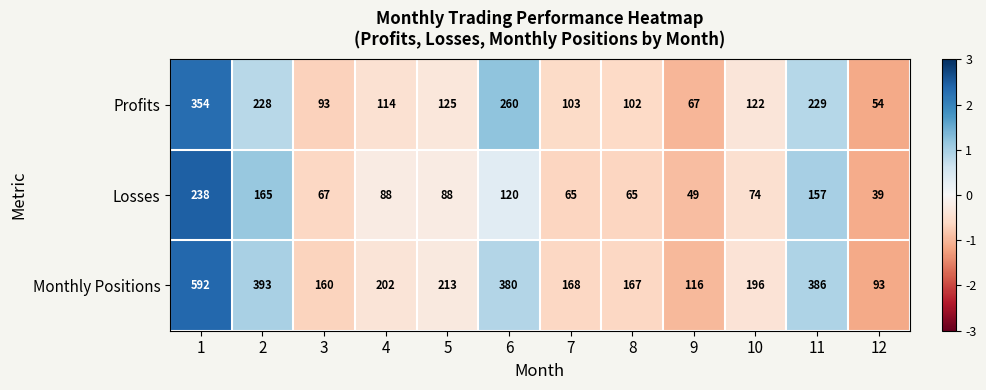

The value of Losses at 12 is 56. True or false?

False